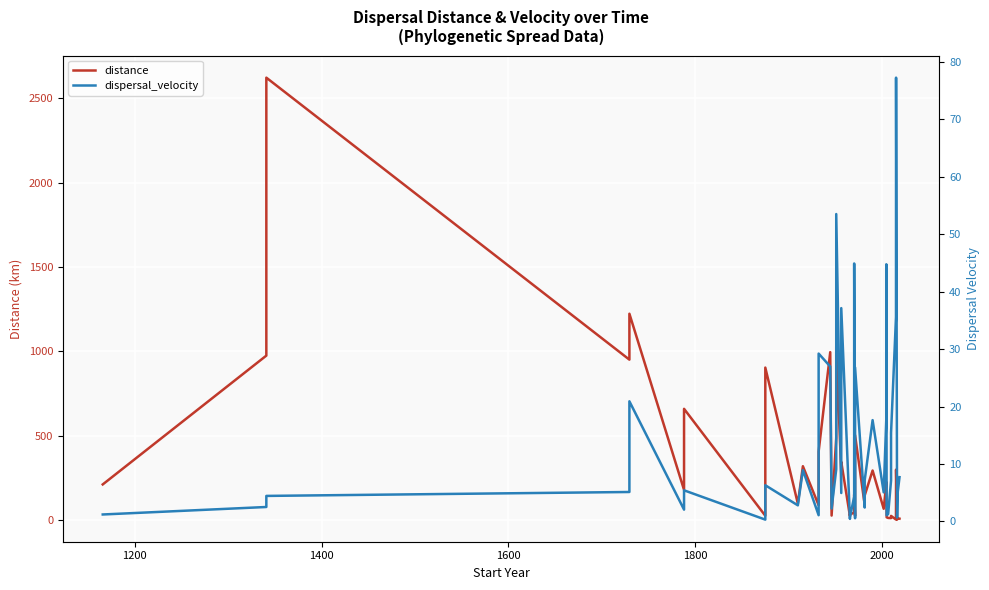

How many series are shown in this chart?

2